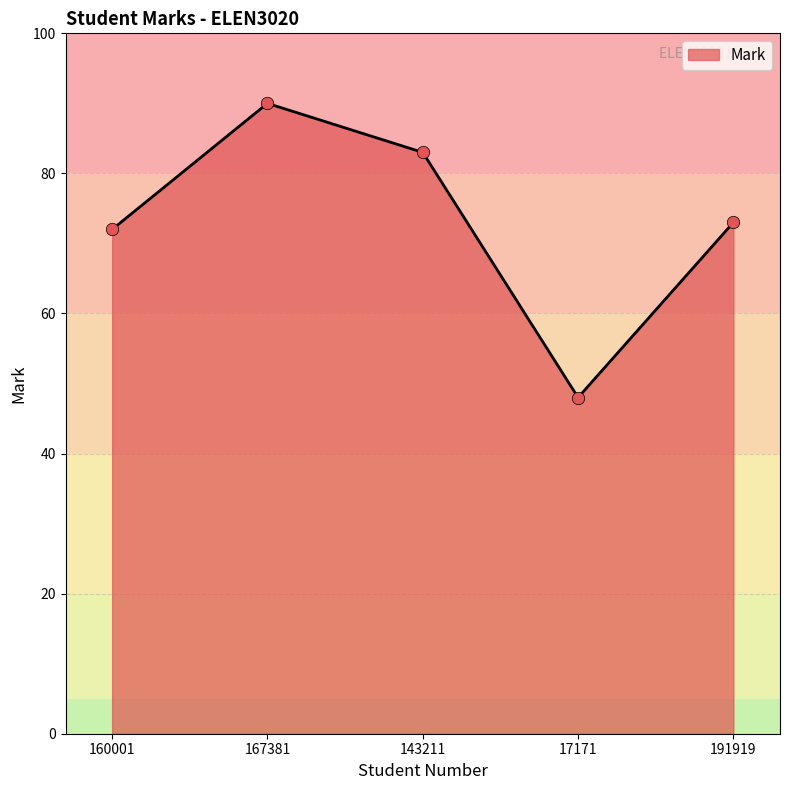

Approximately how many times larger is the value at 191919 compared to 143211?

0.9